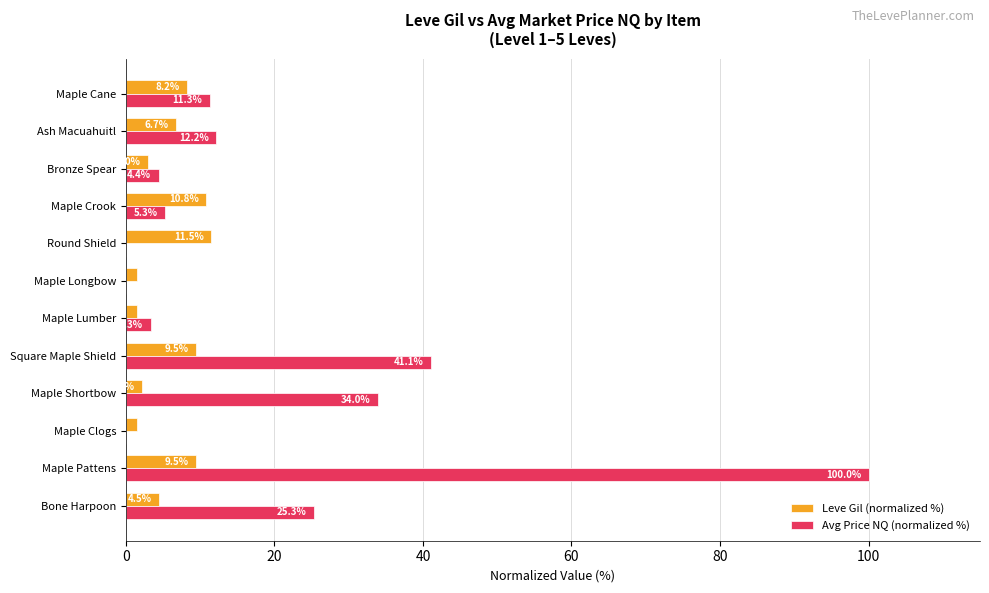

What value does the Avg Price NQ (normalized %) series have at Ash Macuahuitl?

12.2